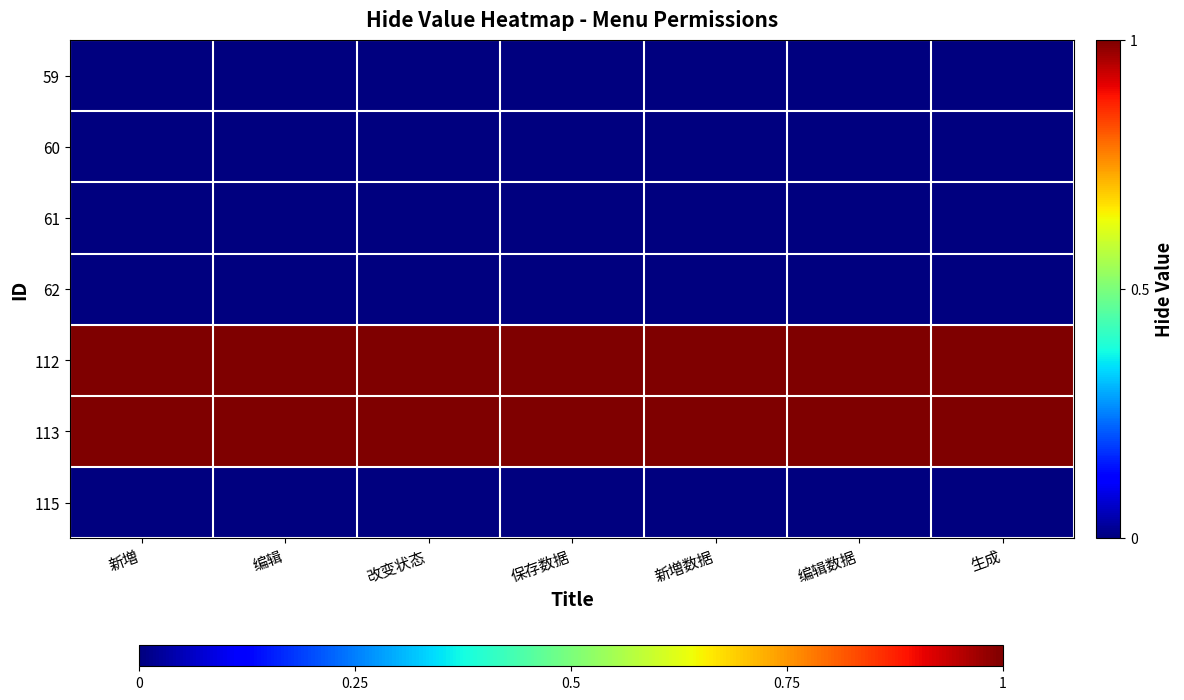

What is the maximum value shown in the chart?

1